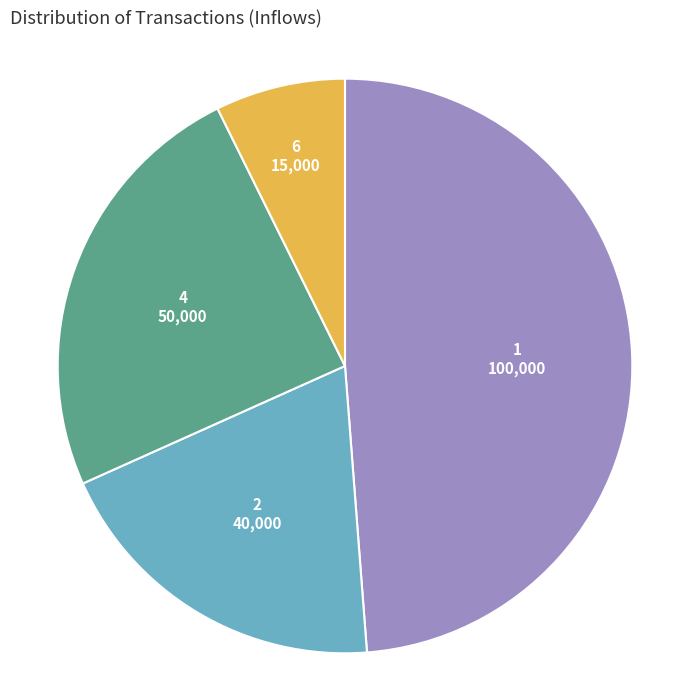

Is it true that 1 is 49% of the pie?

True